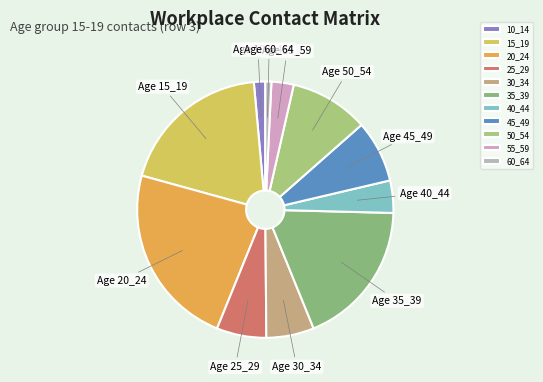

True or false: 55_59 accounts for 9% of the total.

False